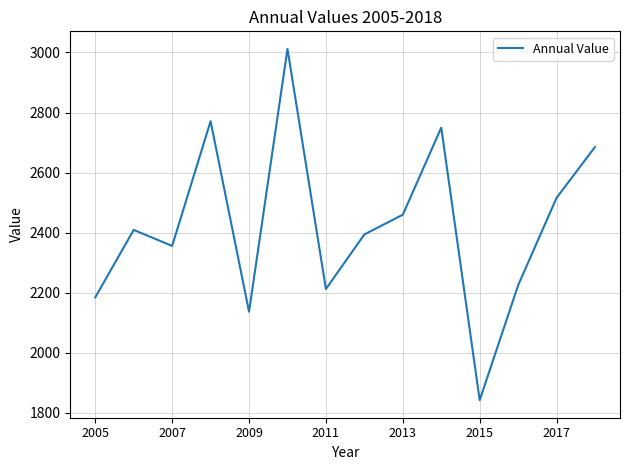

What is the minimum value shown in the chart?

1842.3